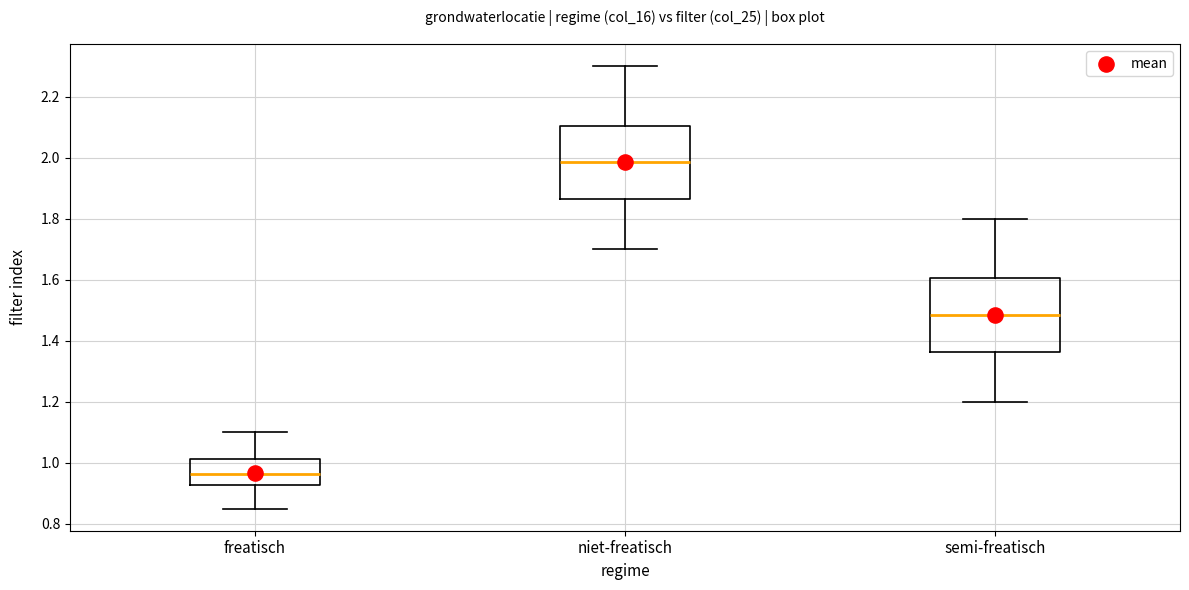

Reading left to right, transcribe this box plot: for each box, give where its median line is, the range the box spans, and where its two whiskers end, as read against the y-axis. The values are not printed on the chart, so give them approximately, as read against the axis.

freatisch: median 0.96, box 0.92 to 1.02, whiskers 0.86 to 1.10
niet-freatisch: median 1.98, box 1.86 to 2.10, whiskers 1.70 to 2.30
semi-freatisch: median 1.48, box 1.36 to 1.60, whiskers 1.20 to 1.80